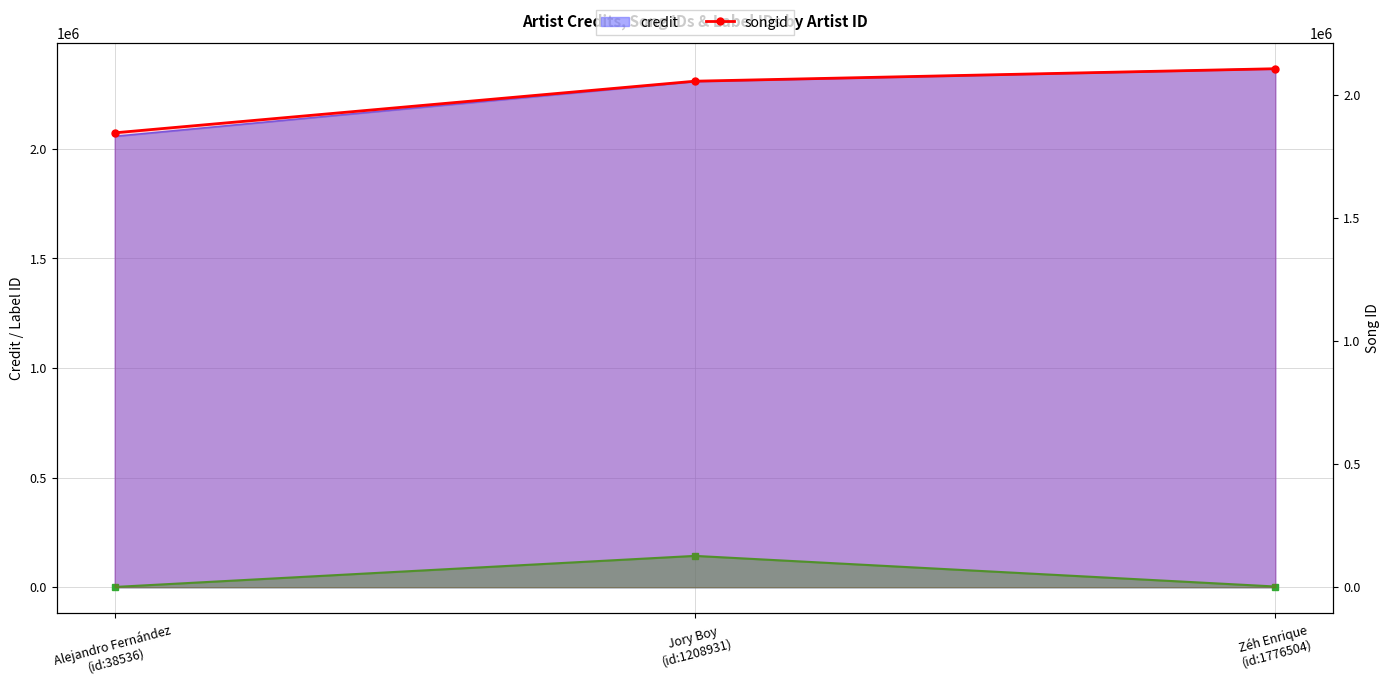

Reading right to left, transcribe all the data shown in this chart.

labelid: 3267	142927	1184
songid: 2107492	2056798	1846928